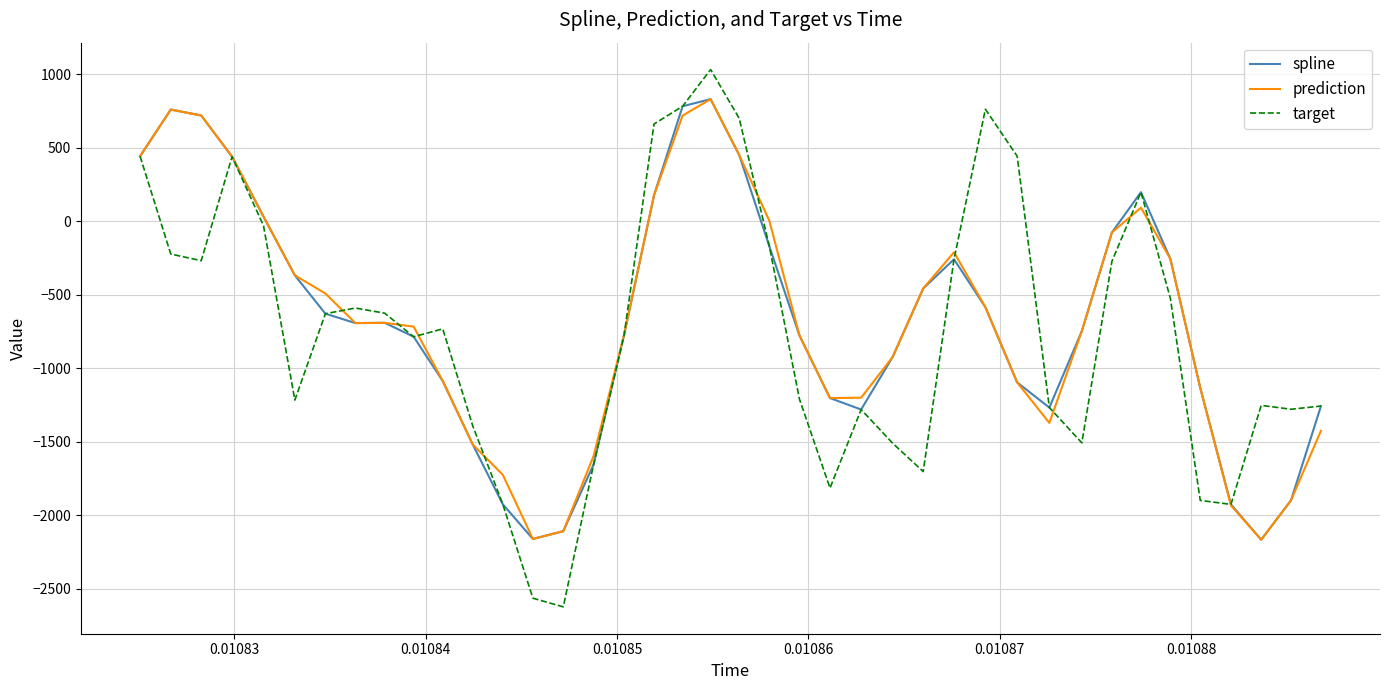

What is the highest value of the prediction series?

830.9